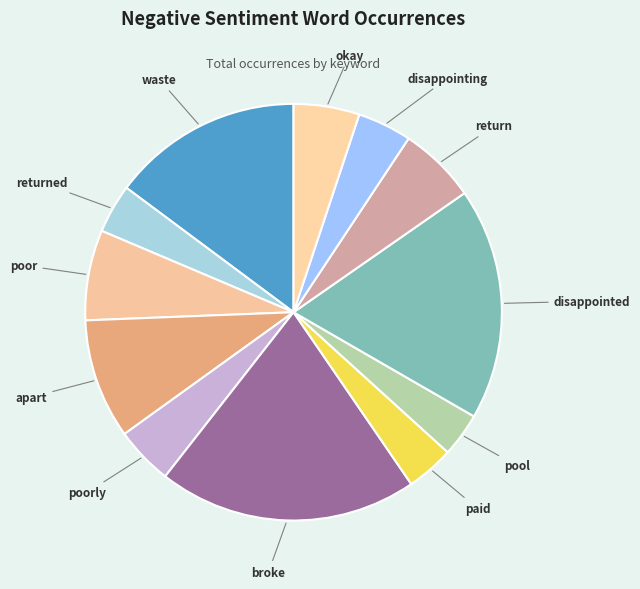

Which slice is the largest?

broke